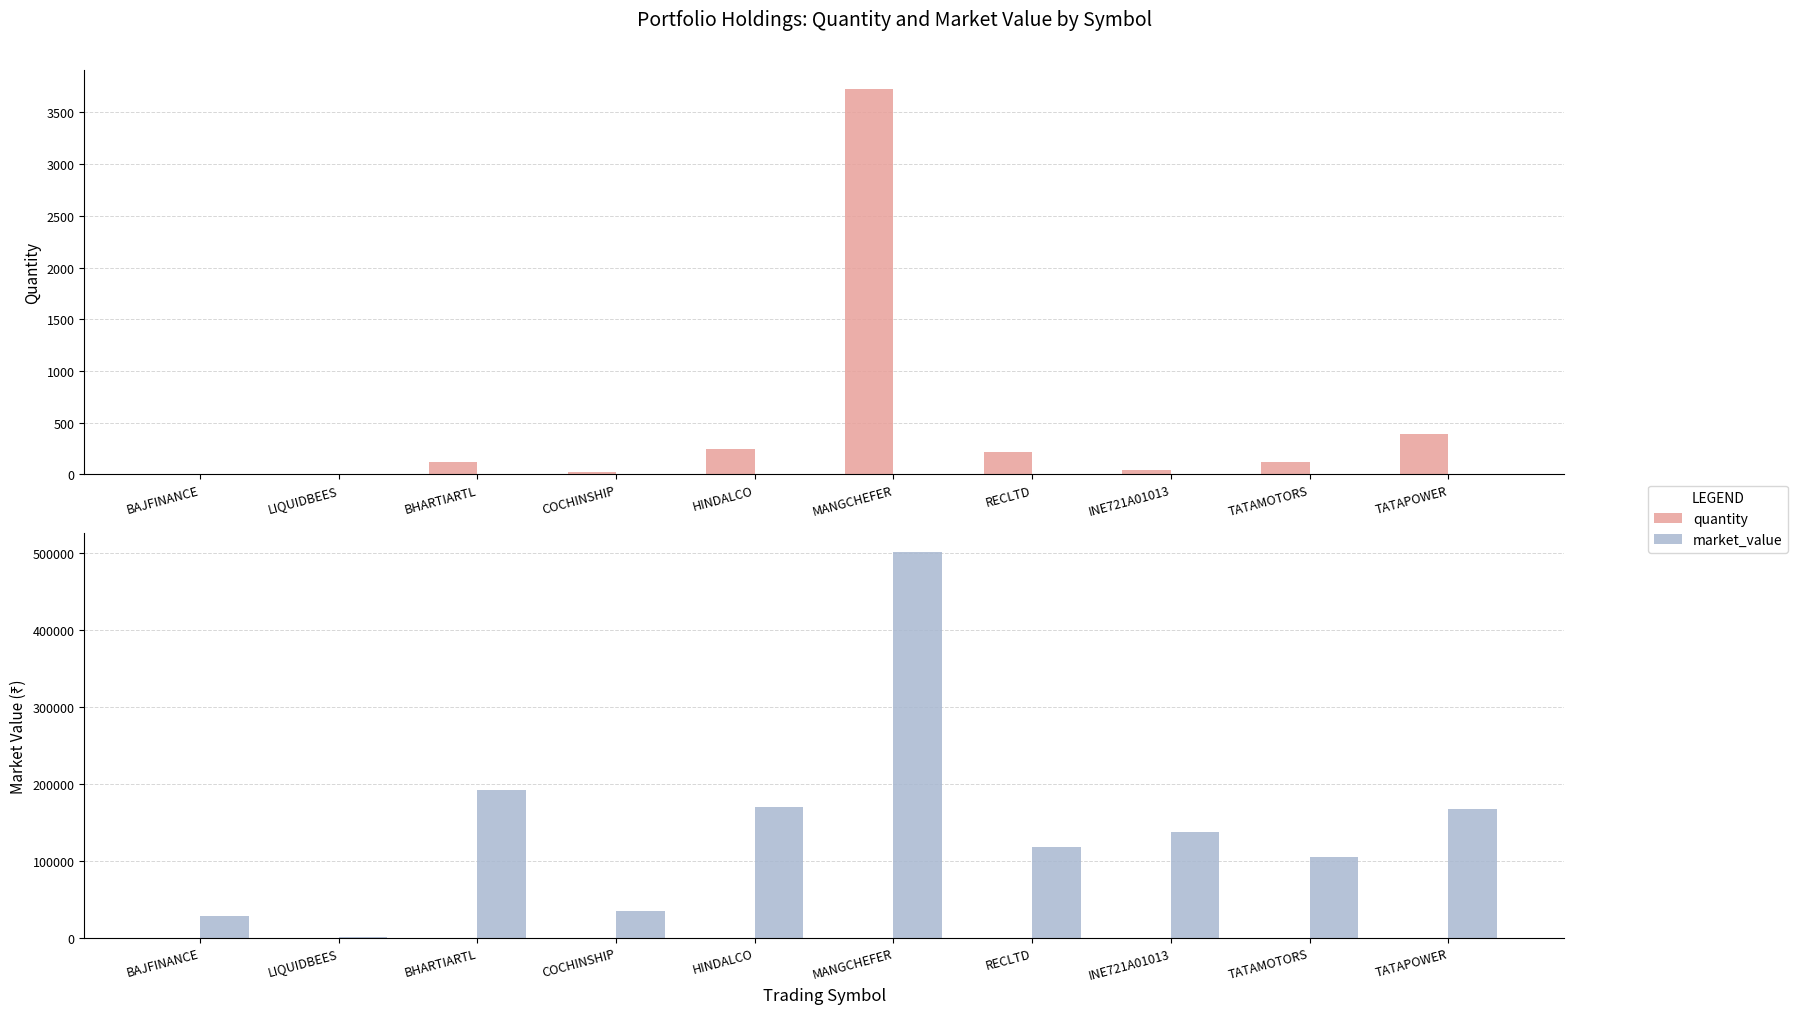

Count the number of data series in this chart.

2